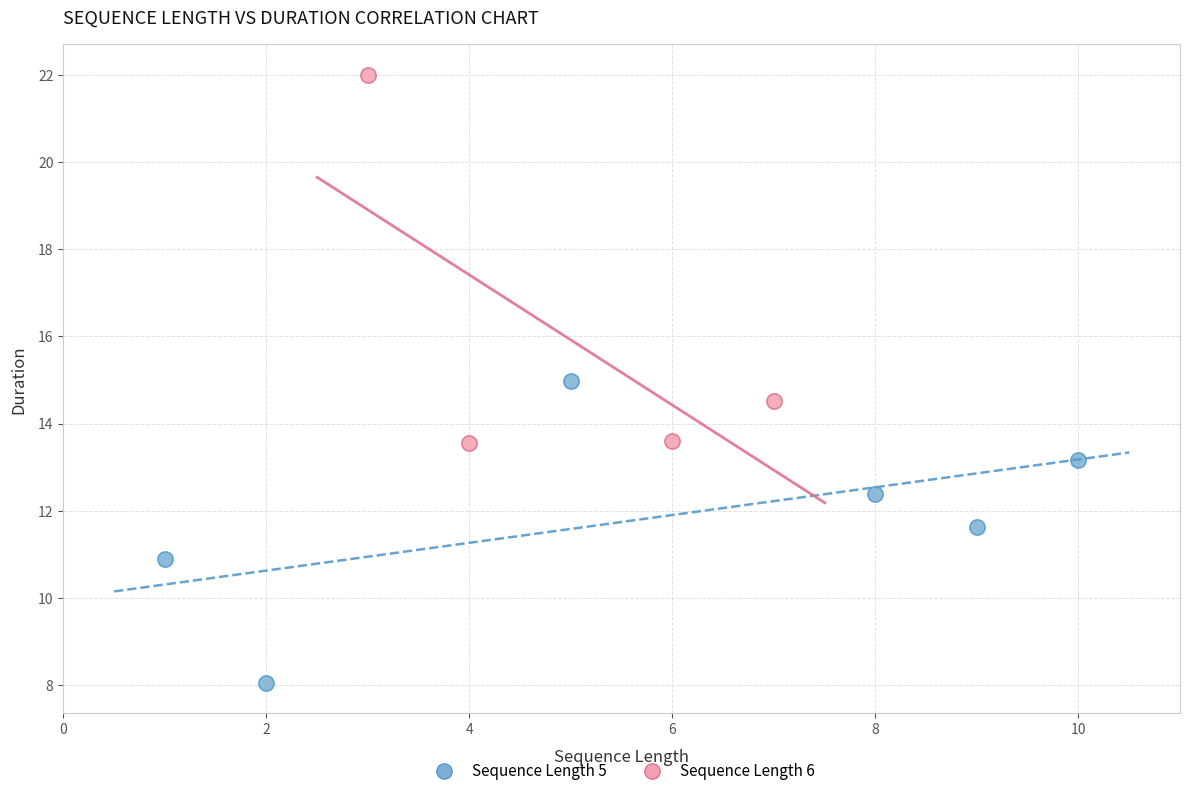

Which series reaches the minimum Y coordinate?

Sequence Length 5